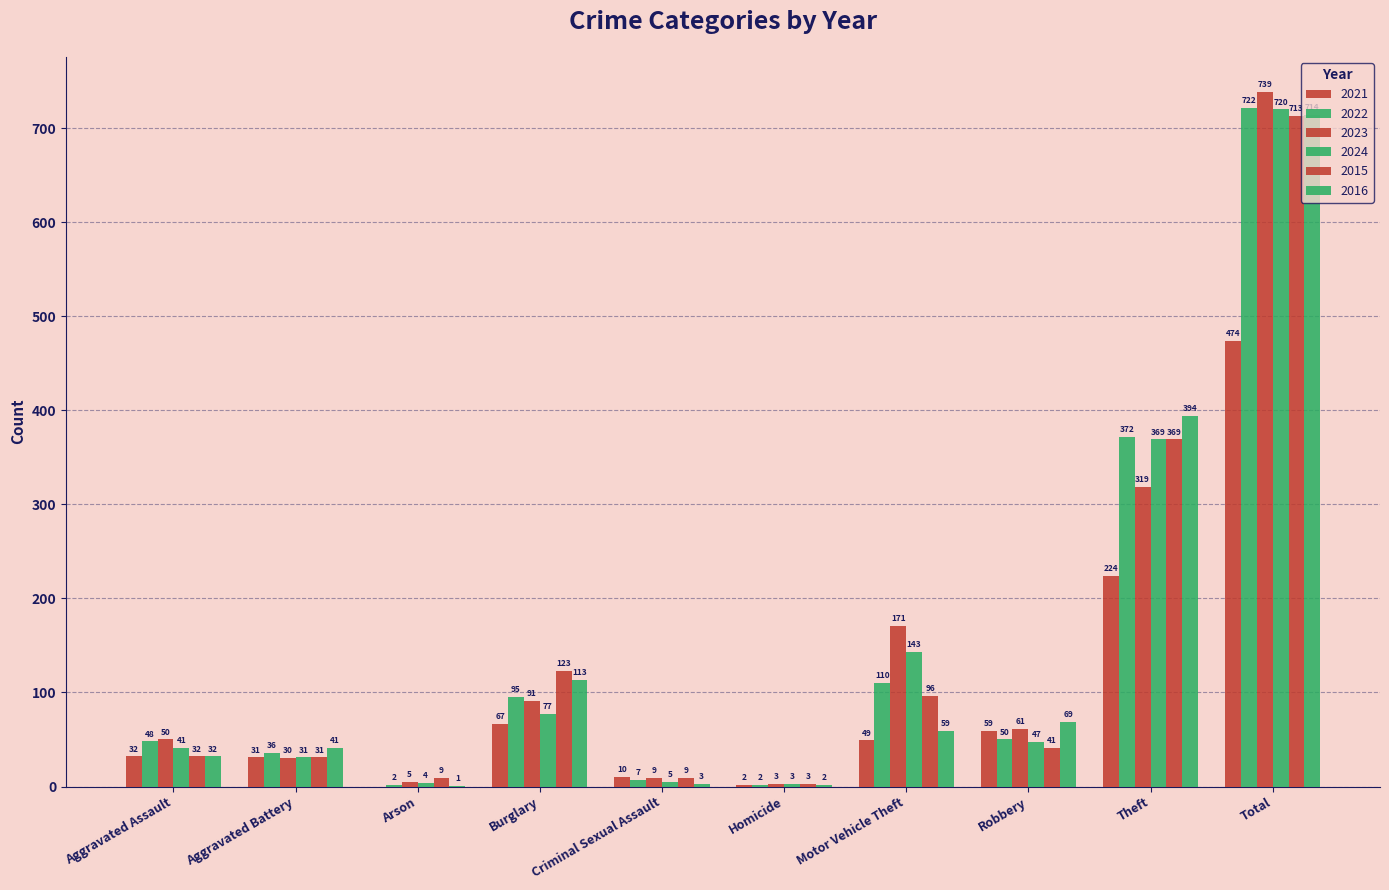

Rank the series at Aggravated Assault from highest to lowest value.

2023, 2022, 2024, 2021, 2015, 2016